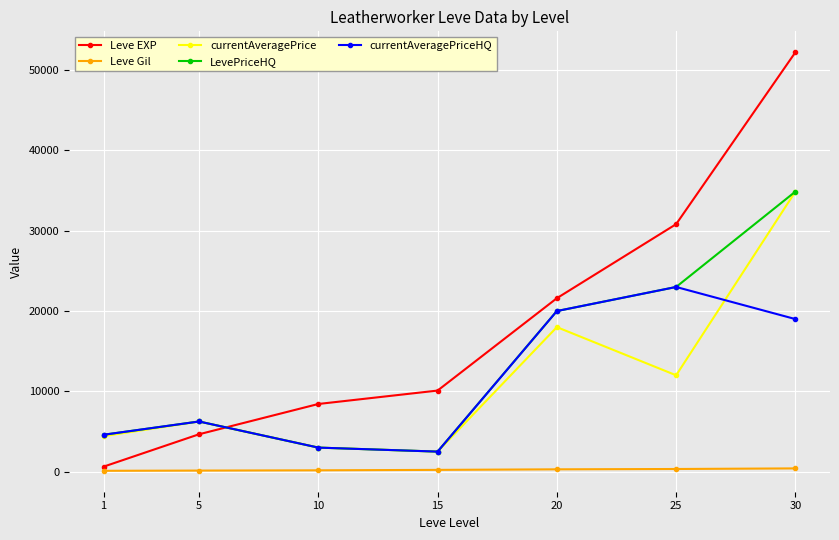

True or false: currentAveragePriceHQ and Leve Gil cross at least once.

False